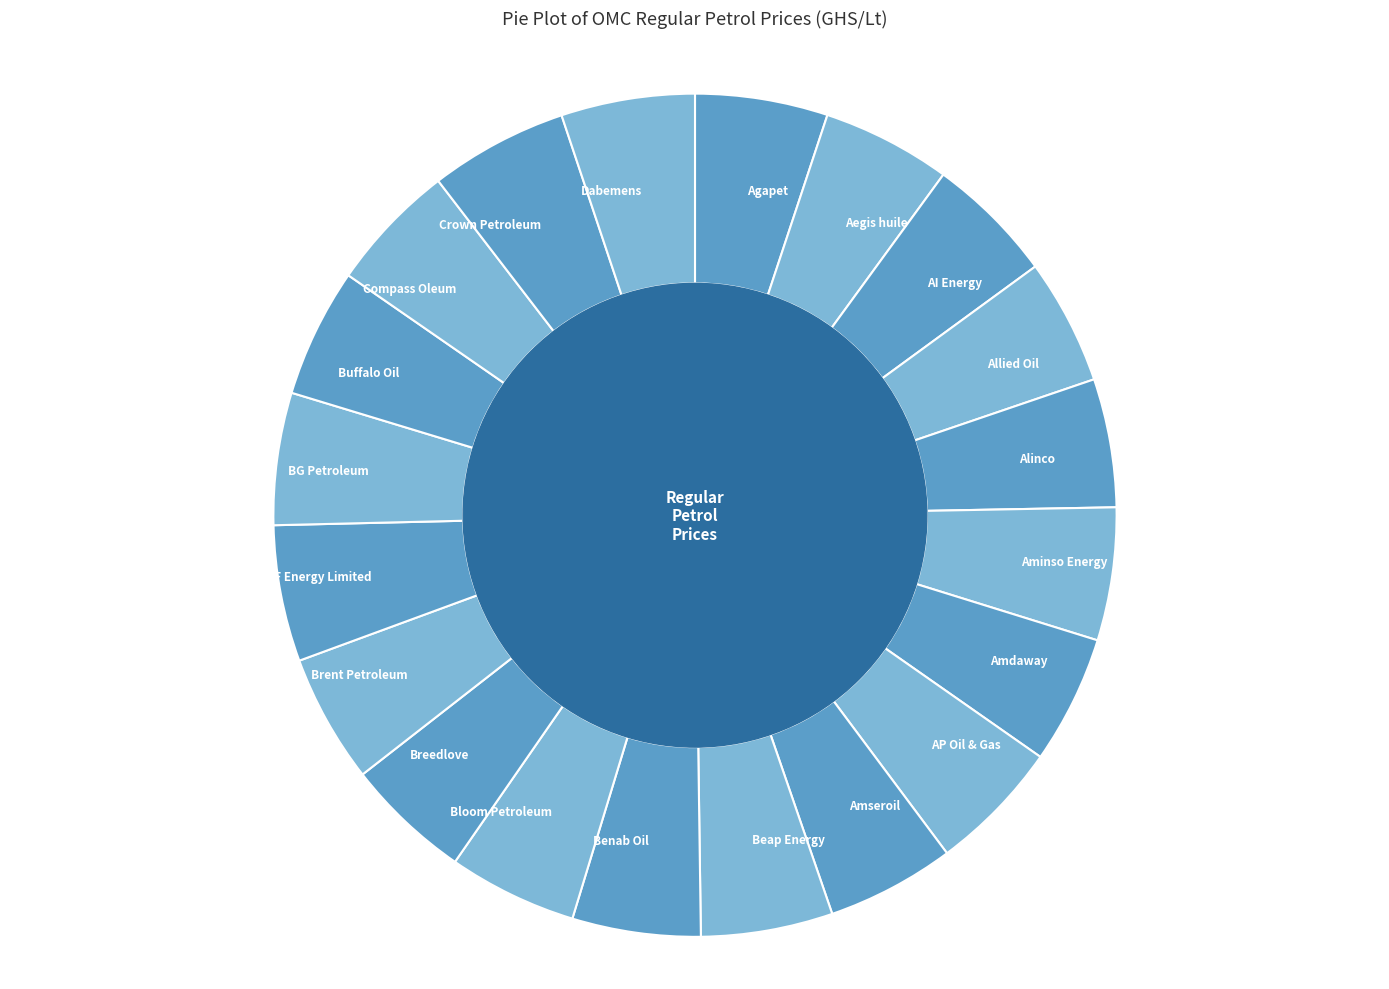

Do Aegis huile and Crown Petroleum together represent more than half of the pie?

No